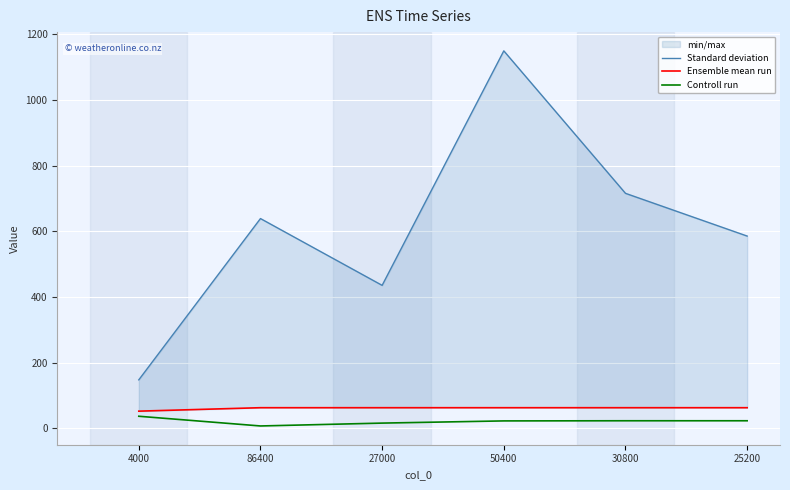

True or false: Standard deviation has more than 0 points higher than both neighbors.

True